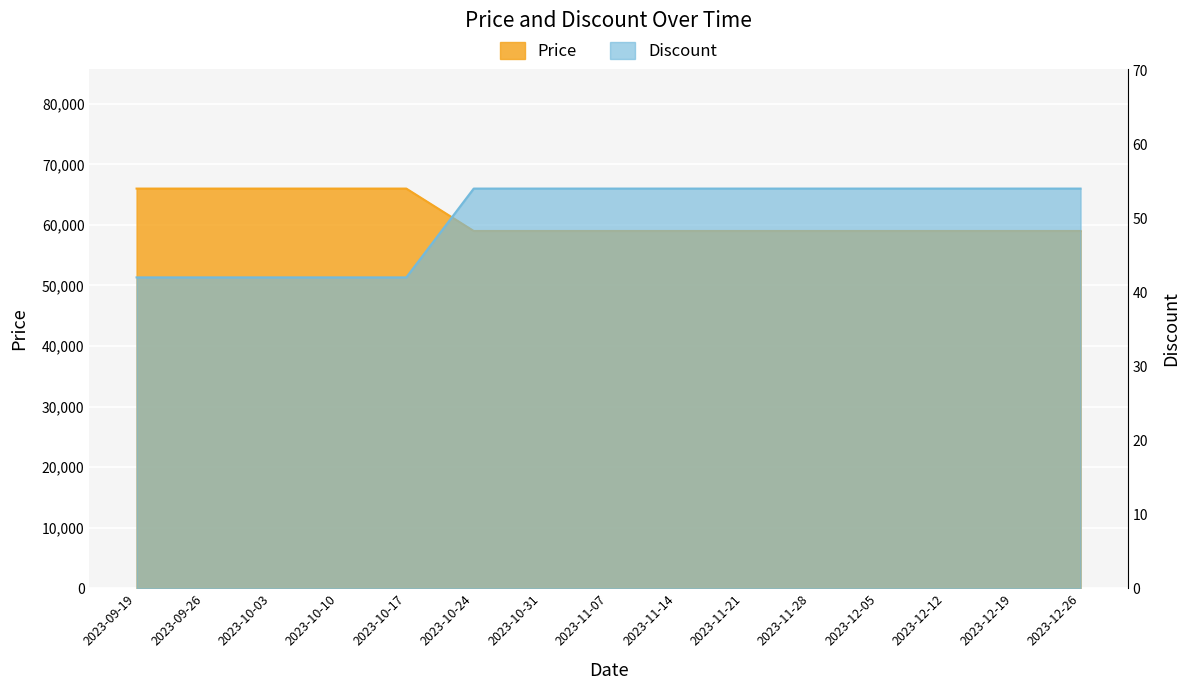

At which label does Discount reach its minimum?

2023-09-19